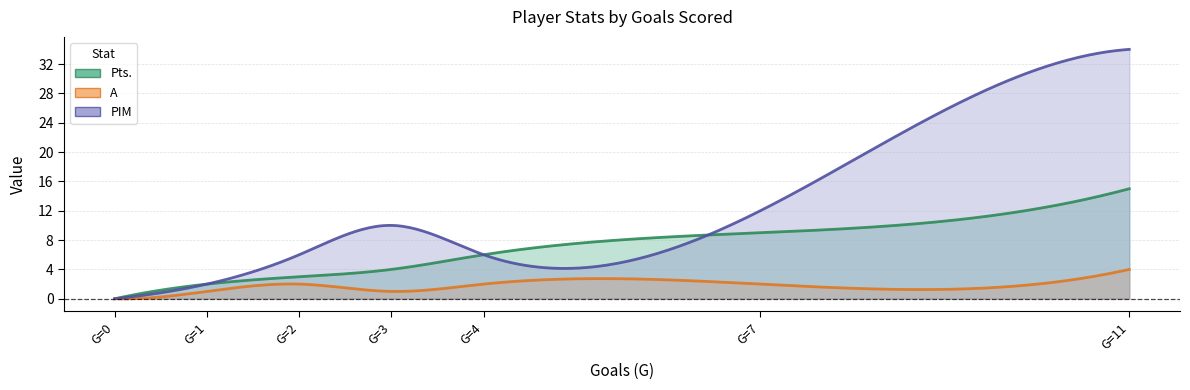

What is the highest value of the Pts. series?

15.0